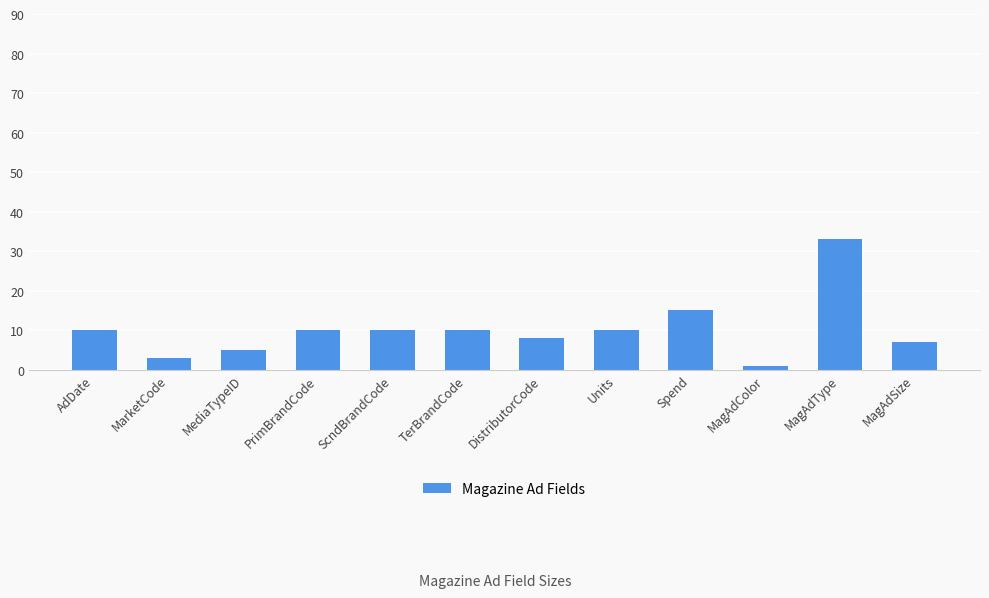

What is the label of the 11th bar from the left?

MagAdType